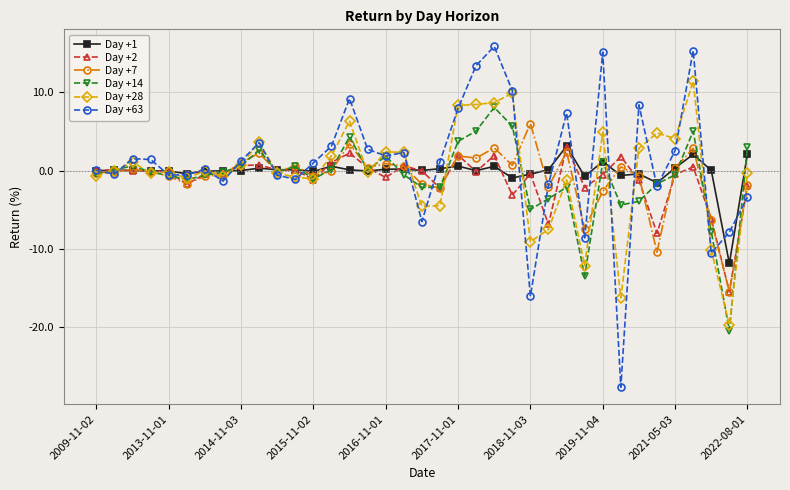

Does the chart display data point markers on the line(s)?

Yes